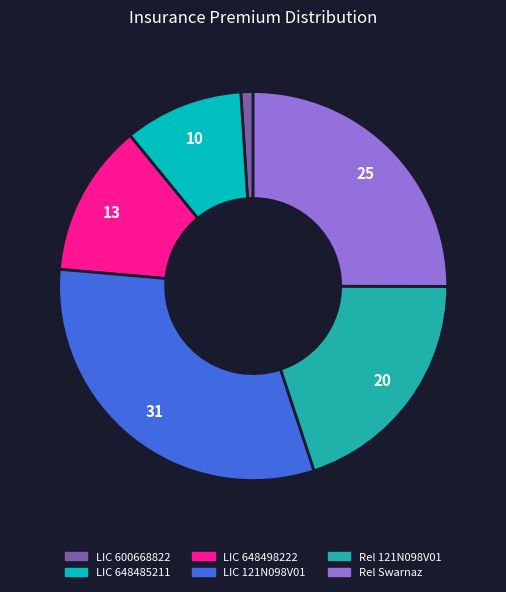

Does any single category account for the majority?

No